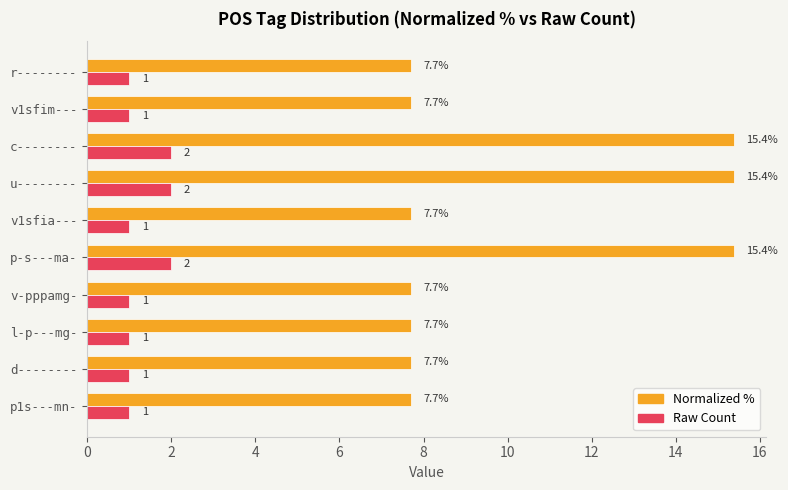

What is the greatest value displayed?

15.4